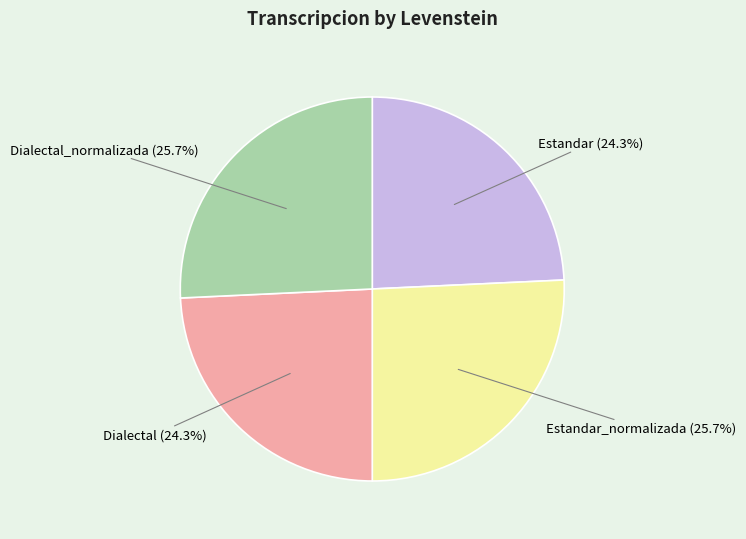

To the nearest percent, what is the difference between the largest and smallest slice percentages?

1%